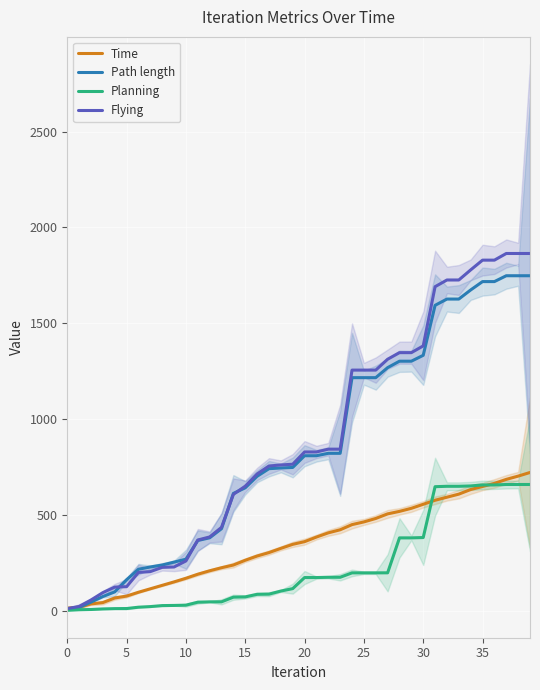

How many data points in Flying are less than 828?

20